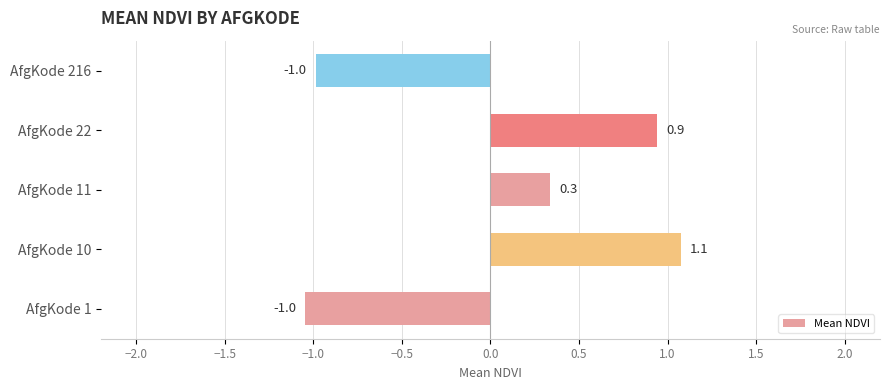

Reading top to bottom, what are all the values shown in this chart?

-1.0	0.9	0.3	1.1	-1.0